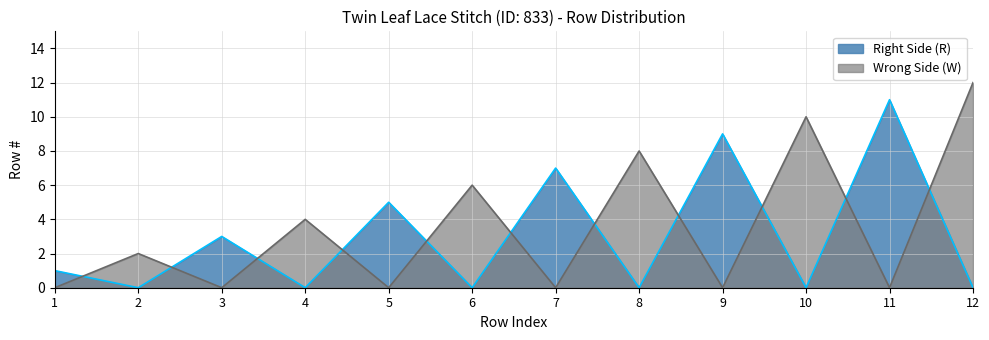

True or false: Wrong Side (W) has a value of 3 at 1.

False